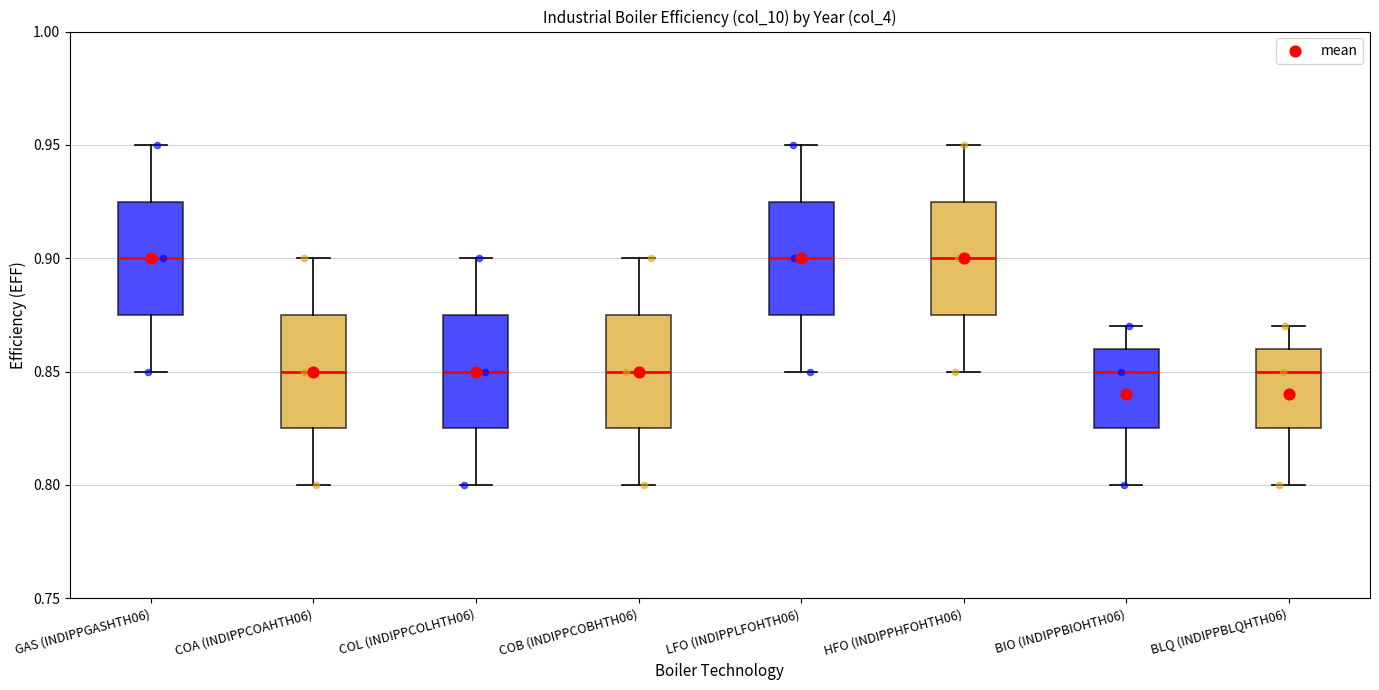

Reading left to right, read every box against the y-axis: the position of its median line, the range the box covers, and the ends of its whiskers. The values are not printed on the chart, so give them approximately, as read against the axis.

GAS (INDIPPGASHTH06): median 0.900, box 0.875 to 0.925, whiskers 0.850 to 0.950
COA (INDIPPCOAHTH06): median 0.850, box 0.825 to 0.875, whiskers 0.800 to 0.900
COL (INDIPPCOLHTH06): median 0.850, box 0.825 to 0.875, whiskers 0.800 to 0.900
COB (INDIPPCOBHTH06): median 0.850, box 0.825 to 0.875, whiskers 0.800 to 0.900
LFO (INDIPPLFOHTH06): median 0.900, box 0.875 to 0.925, whiskers 0.850 to 0.950
HFO (INDIPPHFOHTH06): median 0.900, box 0.875 to 0.925, whiskers 0.850 to 0.950
BIO (INDIPPBIOHTH06): median 0.850, box 0.825 to 0.860, whiskers 0.800 to 0.870
BLQ (INDIPPBLQHTH06): median 0.850, box 0.825 to 0.860, whiskers 0.800 to 0.870